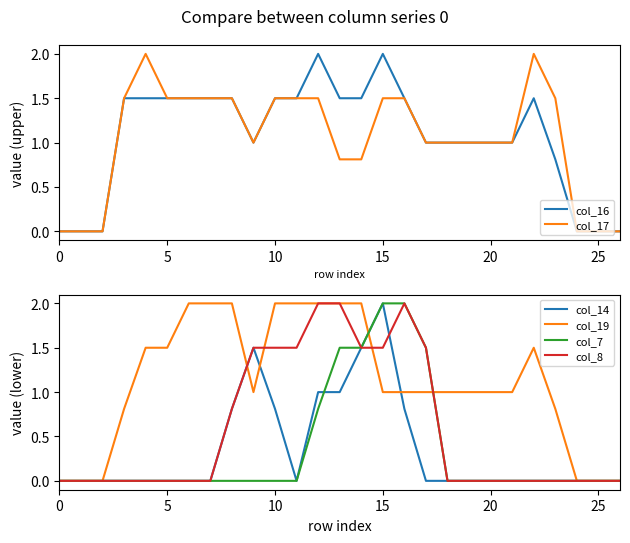

What is the difference between the maximum and minimum values in the col_14 series?

2.0